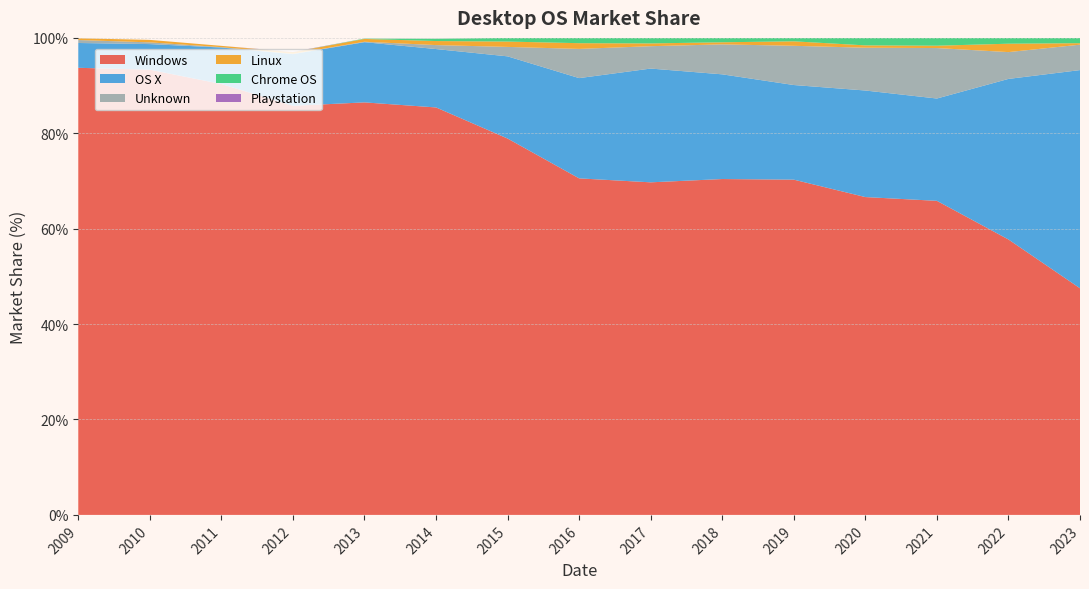

Reading right to left, transcribe all the data shown in this chart.

Windows: 2023=47.5	2022=57.7	2021=65.8	2020=66.6	2019=70.3	2018=70.4	2017=69.7	2016=70.5	2015=78.9	2014=85.4	2013=86.5	2012=85.8	2011=90.3	2010=93.3	2009=93.7
OS X: 2023=45.7	2022=33.7	2021=21.4	2020=22.3	2019=19.8	2018=21.9	2017=23.9	2016=21.0	2015=17.2	2014=12.2	2013=12.6	2012=10.8	2011=7.7	2010=5.4	2009=5.2
Unknown: 2023=5.3	2022=5.6	2021=10.6	2020=9.0	2019=8.2	2018=6.3	2017=4.7	2016=6.1	2015=2.0	2014=0.8	2013=0.1	2012=0.1	2011=0.1	2010=0.4	2009=0.6
Linux: 2023=0.3	2022=1.8	2021=0.5	2020=0.5	2019=0.9	2018=0.4	2017=0.6	2016=1.2	2015=1.1	2014=0.8	2013=0.6	2012=0.4	2011=0.3	2010=0.5	2009=0.4
Chrome OS: 2023=1.1	2022=1.2	2021=1.6	2020=1.6	2019=0.7	2018=0.9	2017=1.1	2016=1.1	2015=0.8	2014=0.5	2013=0.1	2012=0.0	2011=0.0	2010=0.0	2009=0.0
Playstation: 2023=0.0	2022=0.0	2021=0.0	2020=0.0	2019=0.0	2018=0.0	2017=0.0	2016=0.0	2015=0.0	2014=0.0	2013=0.0	2012=0.1	2011=0.0	2010=0.0	2009=0.0